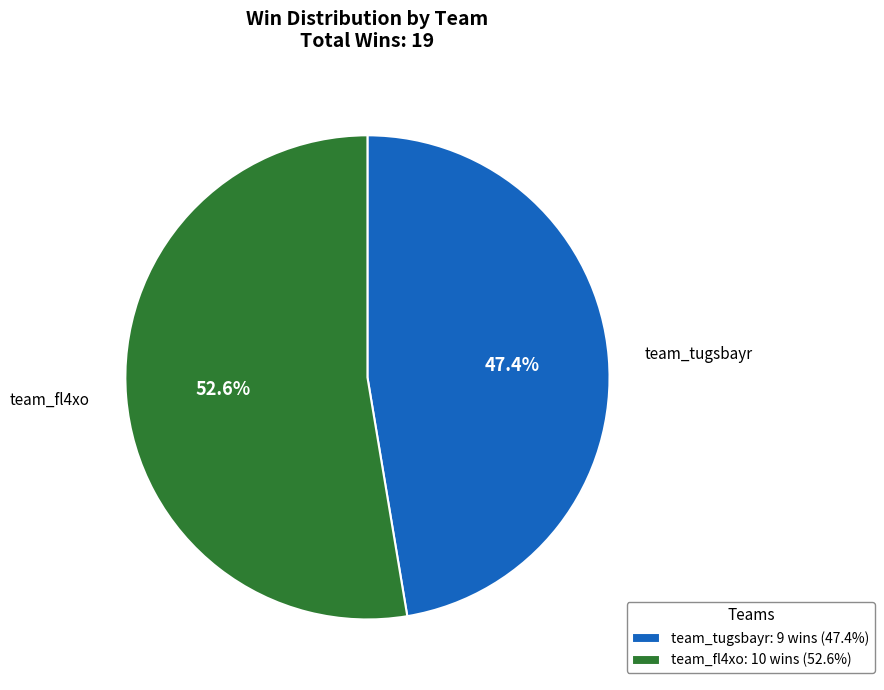

Combined, what portion of the pie is team_tugsbayr and team_fl4xo?

100.0%